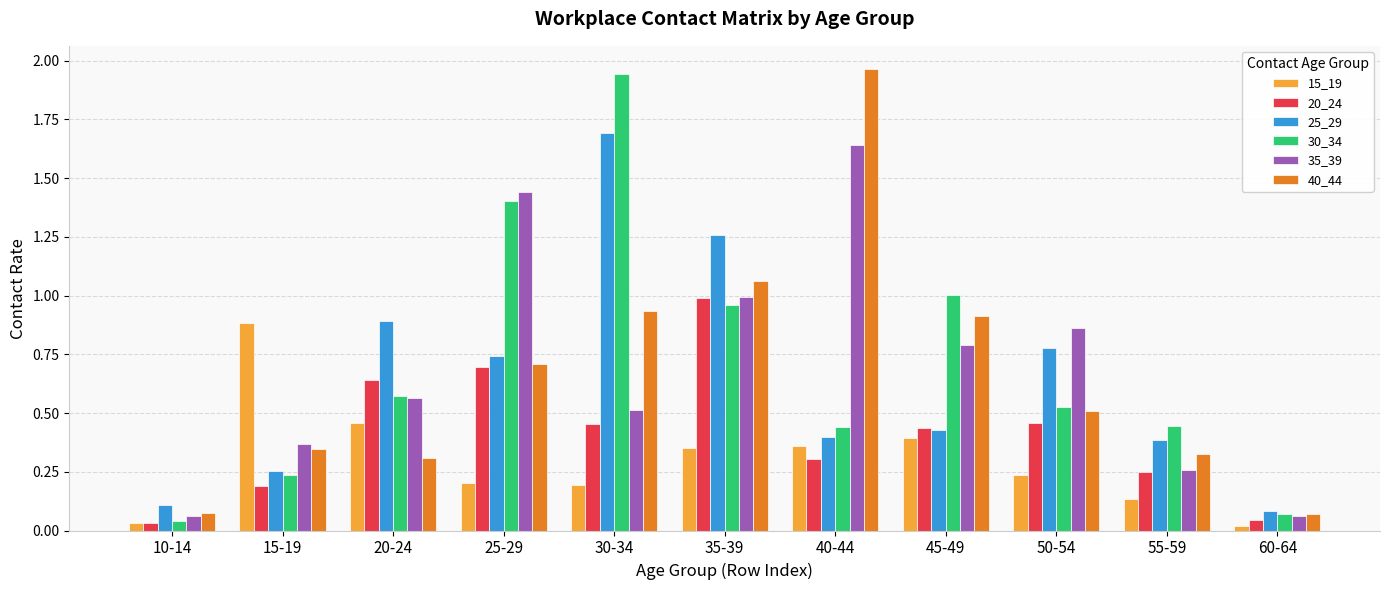

Is it true that 30_34 equals 1.4 at 25-29?

True